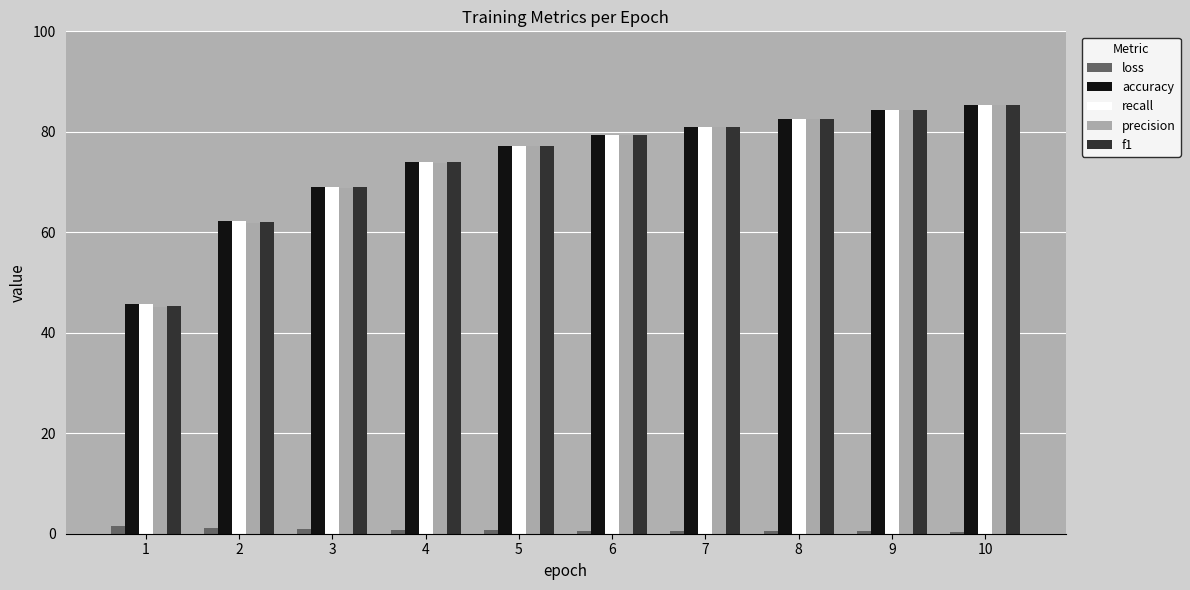

What is the approximate value of precision at 5?

77.2